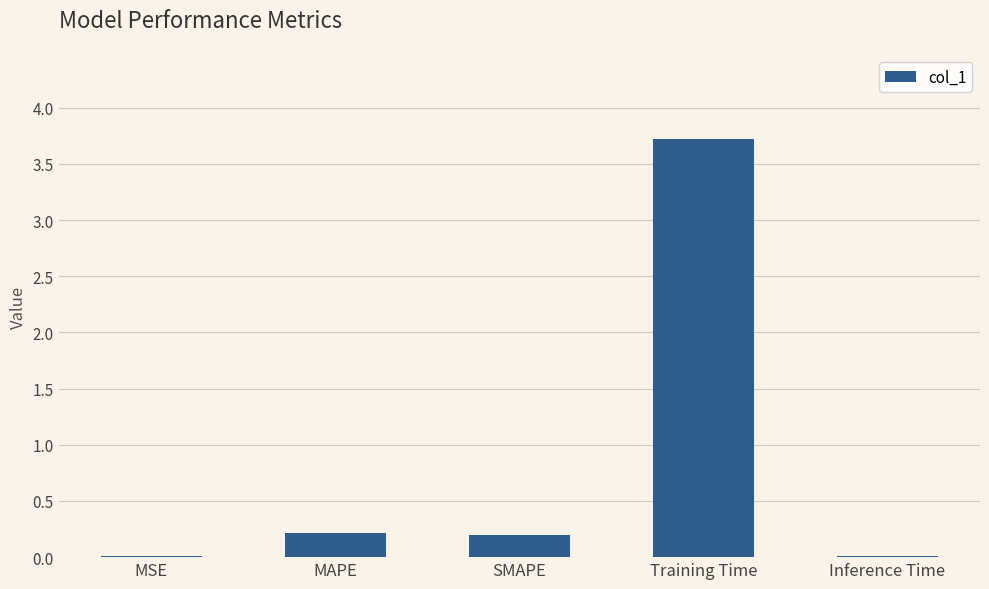

What is the sum of all values?

4.2